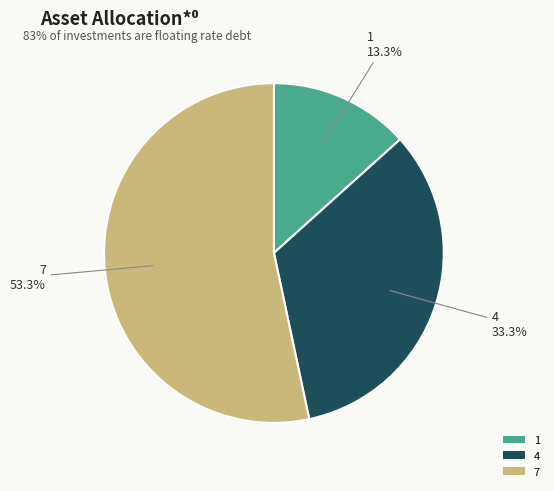

To the nearest percent, what percentage of the pie is 7?

53%